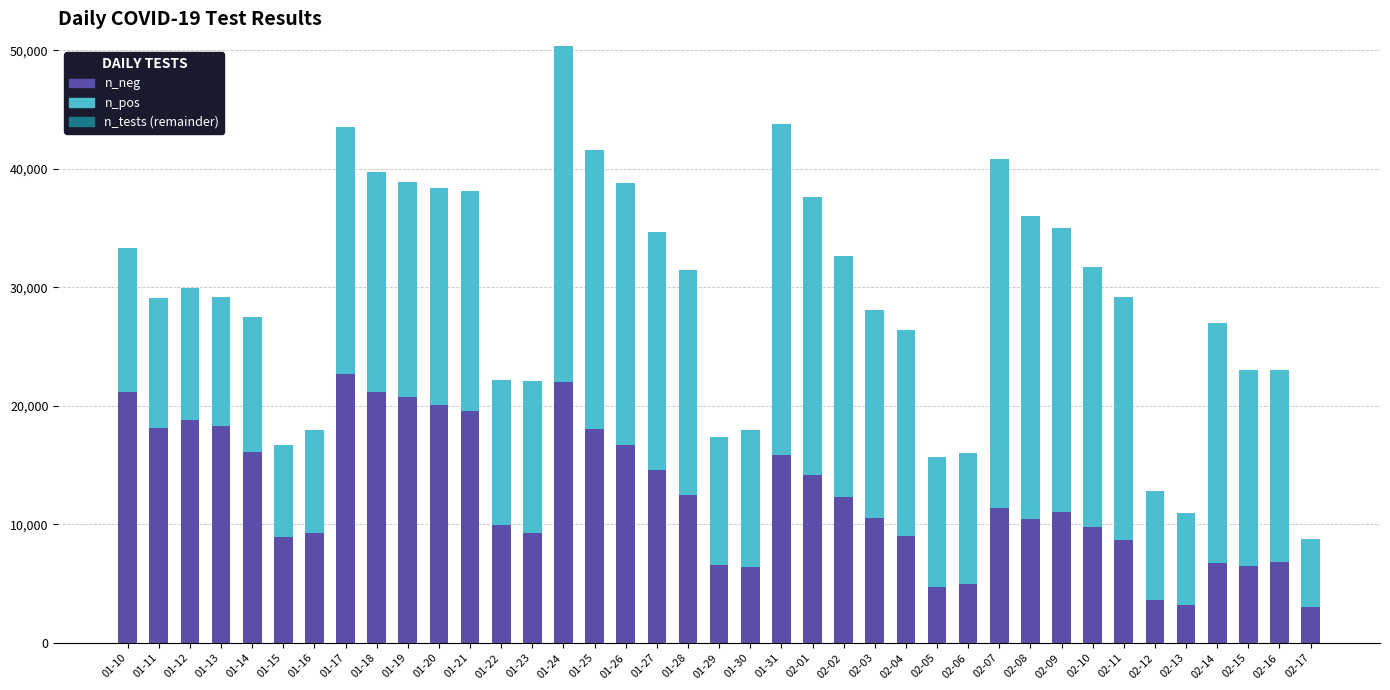

What is the maximum value for n_neg?

22672